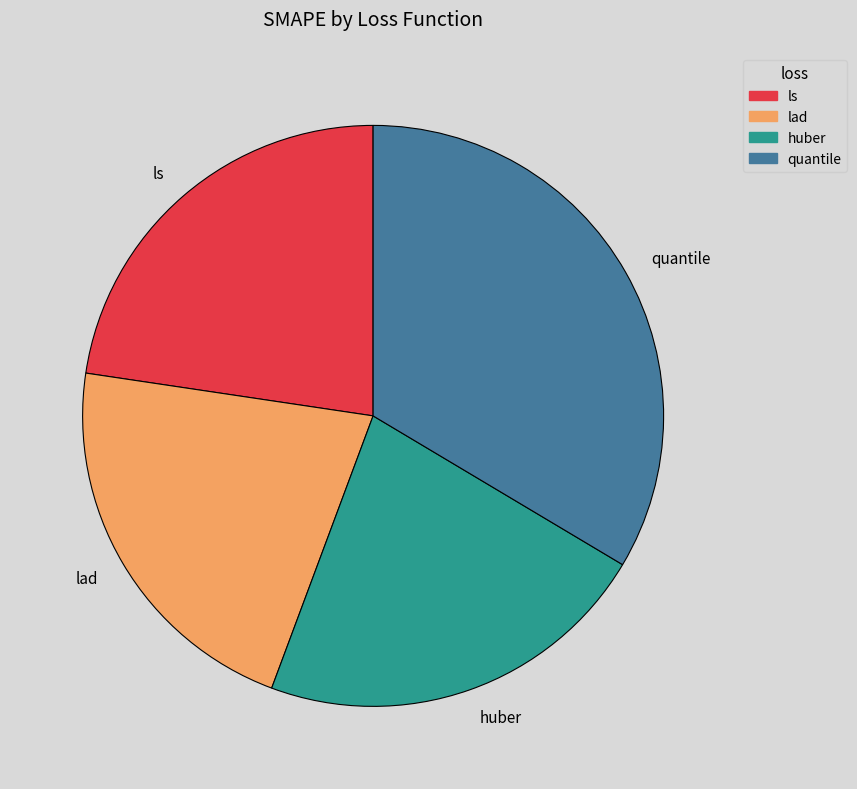

Do lad and quantile together represent more than half of the pie?

Yes